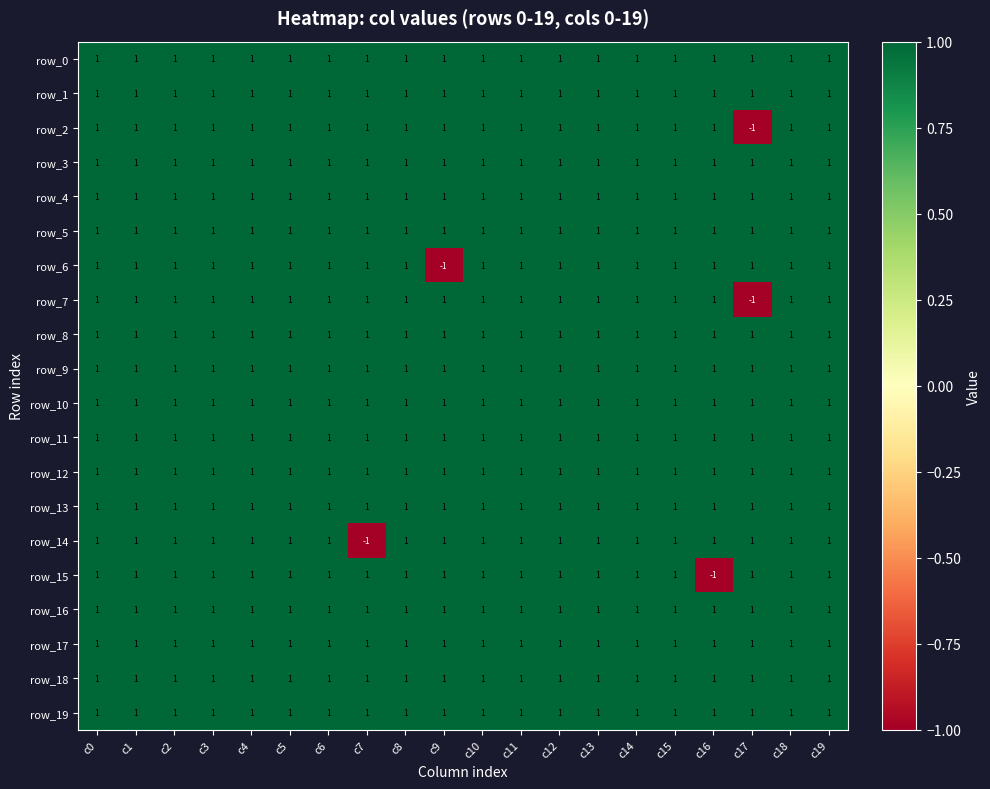

Between c5 and c9, which series saw the biggest shift?

row_6